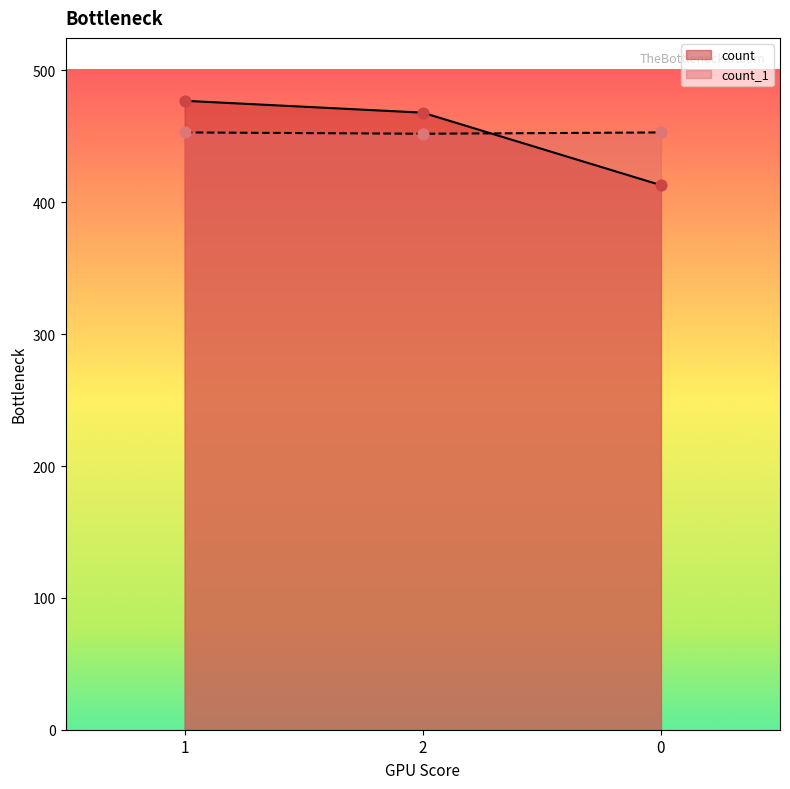

Which series has the largest total across all categories?

count